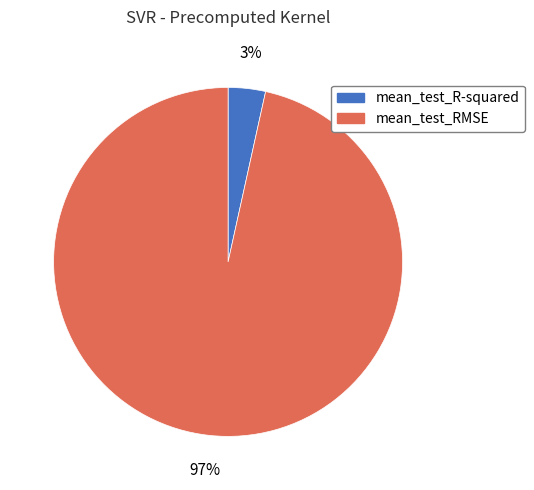

Which category has the smallest portion of the pie?

mean_test_R-squared